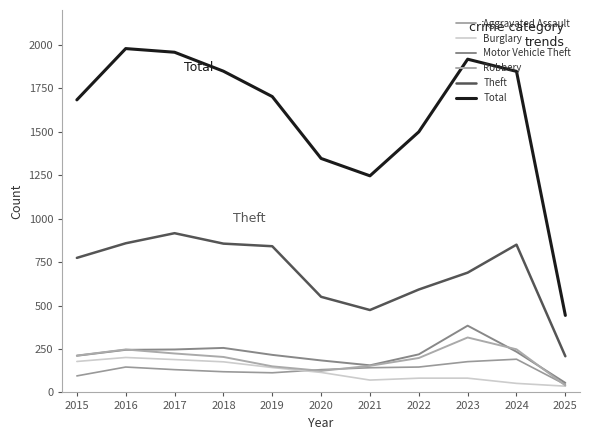

Does the chart display data point markers on the line(s)?

No